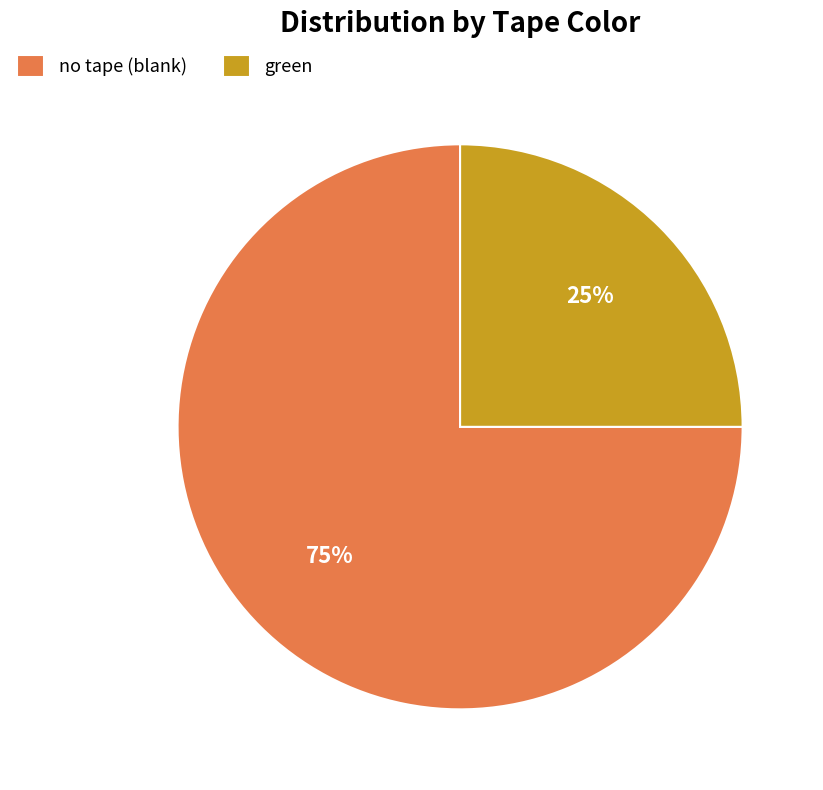

What is the smallest slice in the pie chart?

green